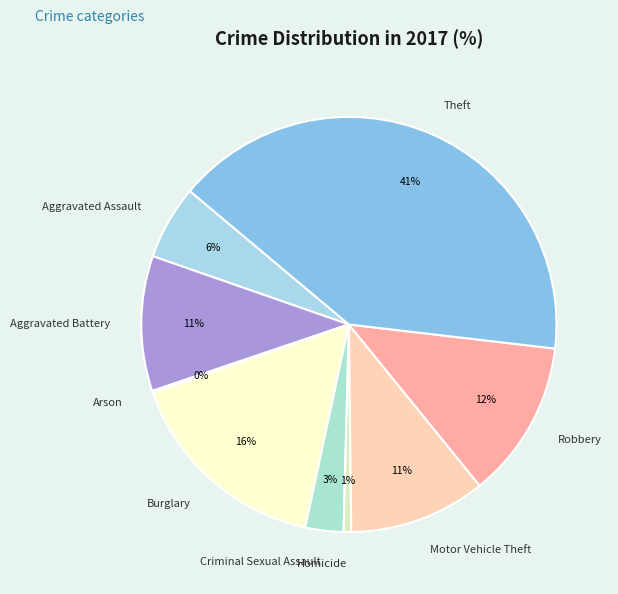

What percentage is the Burglary slice, to the nearest percent?

16%